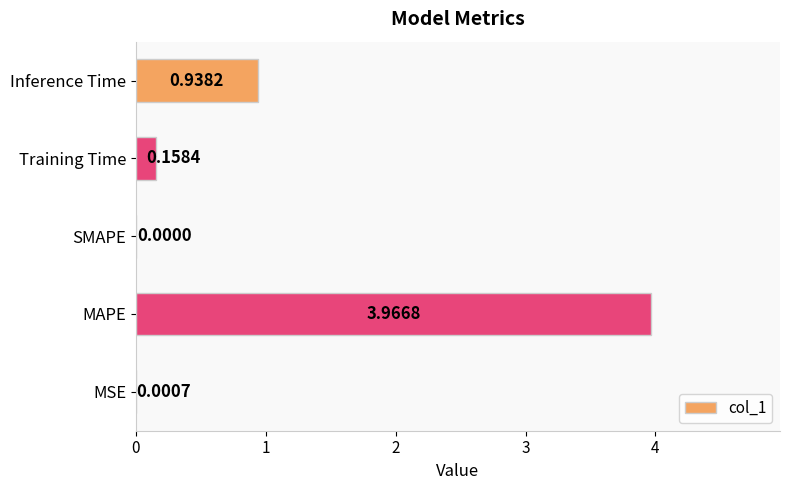

What is the change in value from MAPE to Inference Time?

-3.0